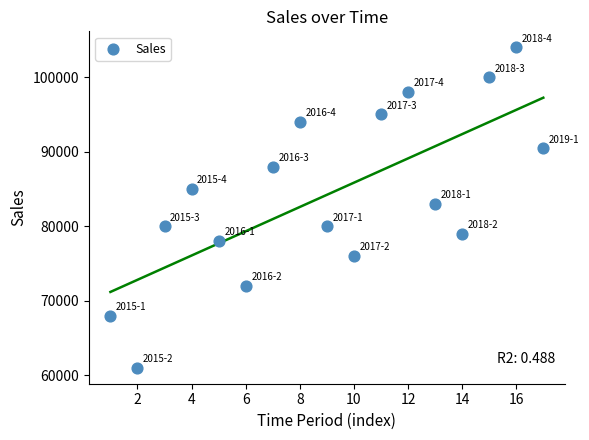

What is the range of Y values (max minus min)?

43000